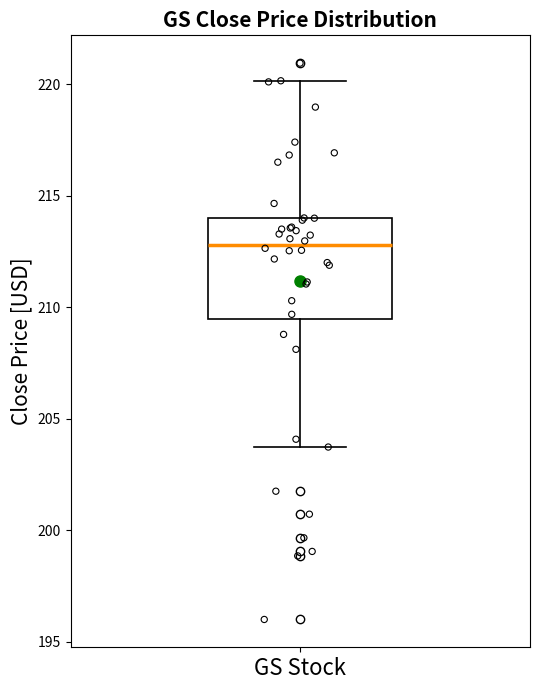

Read this box plot against the y-axis: the position of the median line, the range covered by the box, and the ends of both whiskers. The values are not printed on the chart, so give them approximately, as read against the axis.

median 213.0, box 209.5 to 214.0, whiskers 203.5 to 220.0